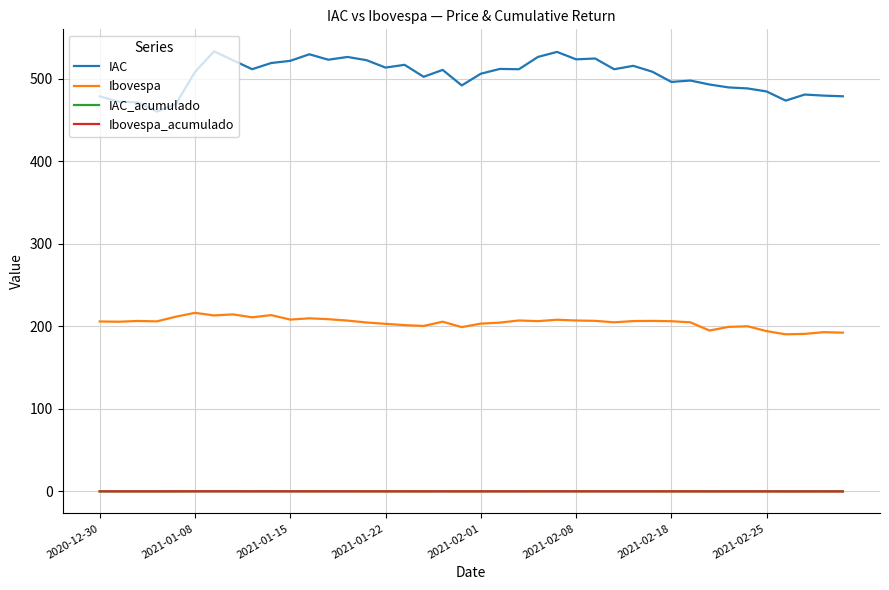

Which series has the largest total across all categories?

IAC